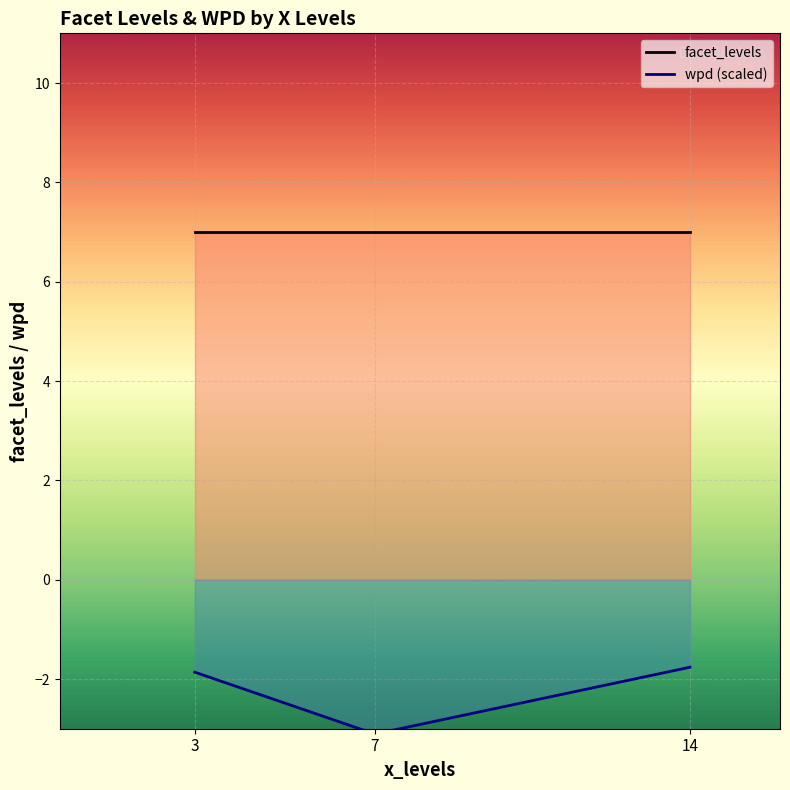

What is the highest value of the facet_levels series?

7.0